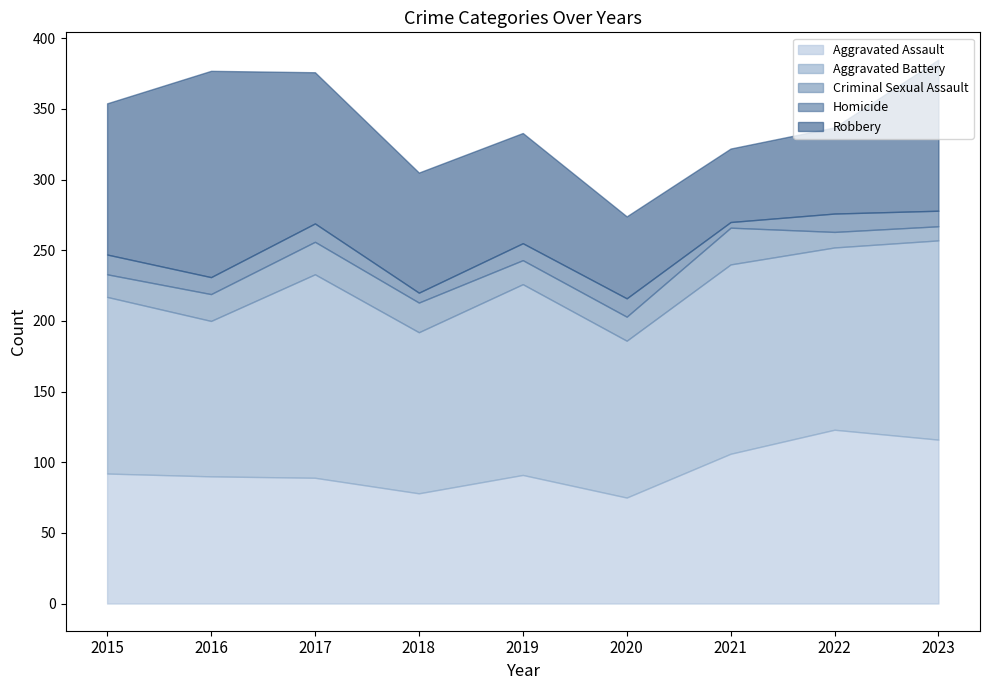

The Robbery series shows 107 at 2017. True or false?

True